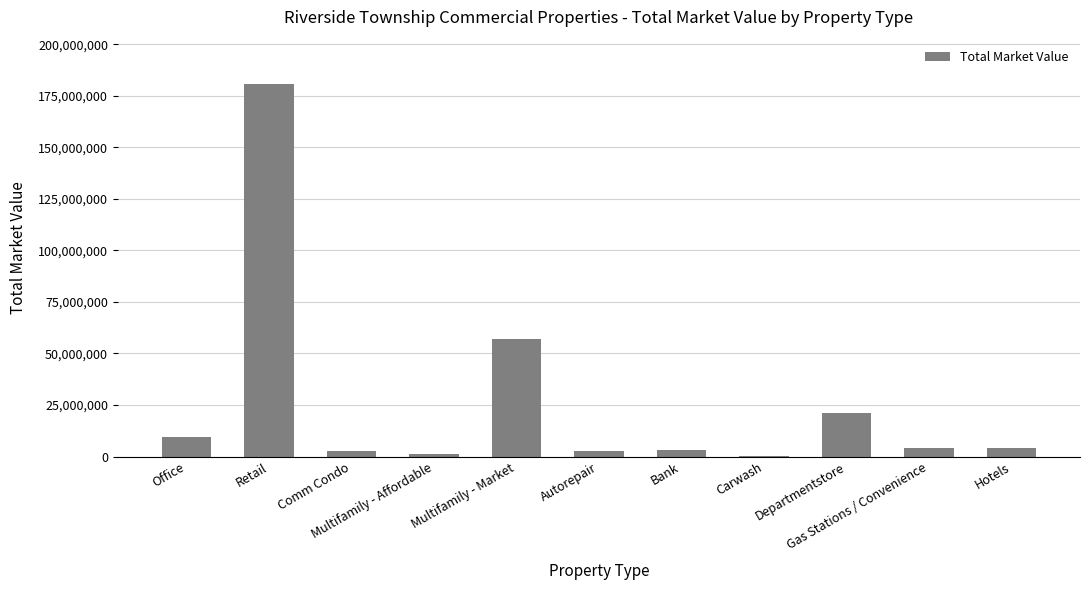

What is the sum of all values?

287266594